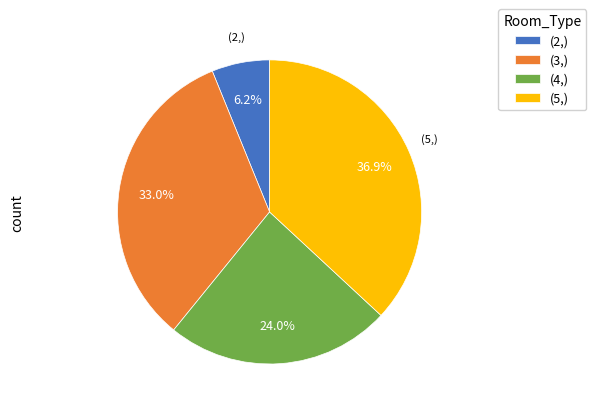

Approximately how many times larger is the value at (4,) compared to (2,)?

3.9